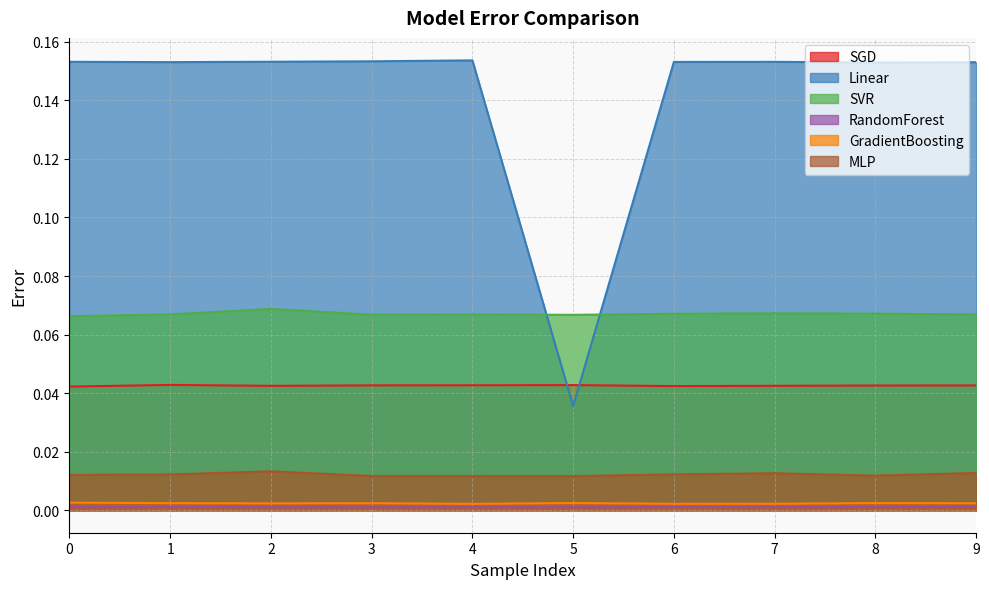

List the labels in order of GradientBoosting value, smallest first.

4, 6, 7, 2, 9, 3, 1, 8, 5, 0